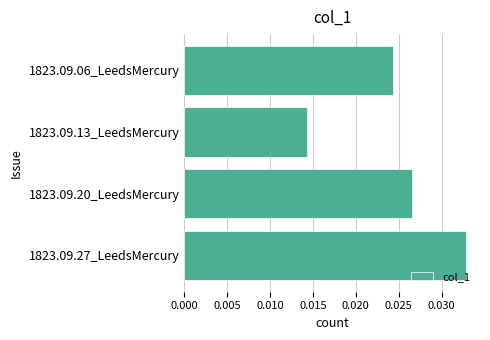

Which category has the lowest value across all series?

1823.09.13_LeedsMercury